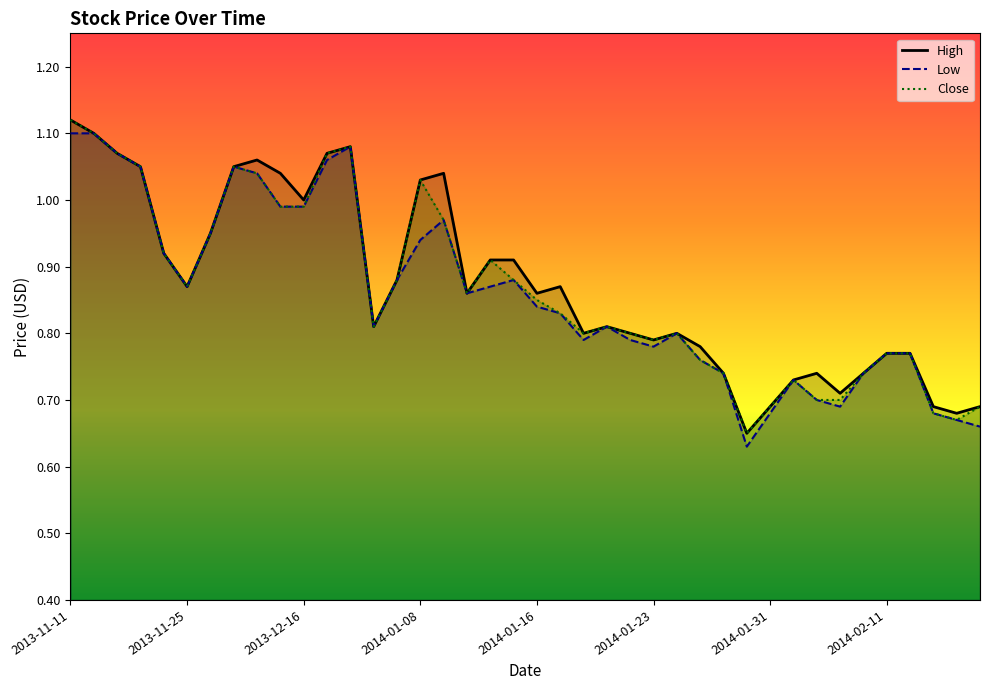

List the series in order of their peak value, highest first.

High, Close, Low